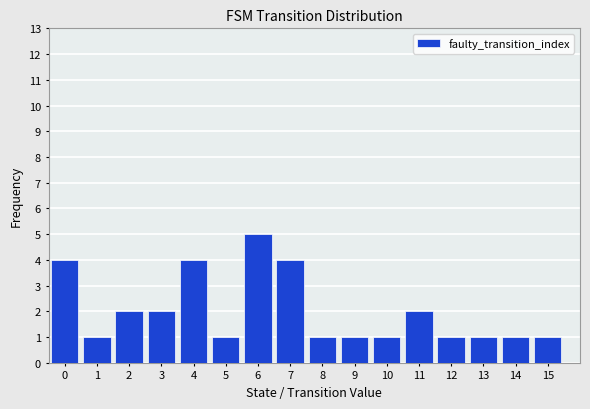

Reading left to right, extract all data points from this chart.

4	1	2	2	4	1	5	4	1	1	1	2	1	1	1	1